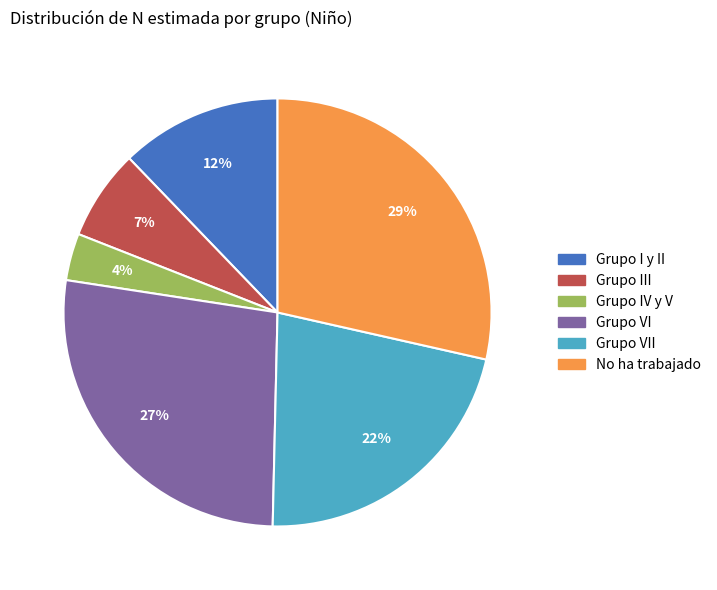

To the nearest percent, what is the difference between the largest and smallest slice percentages?

25%